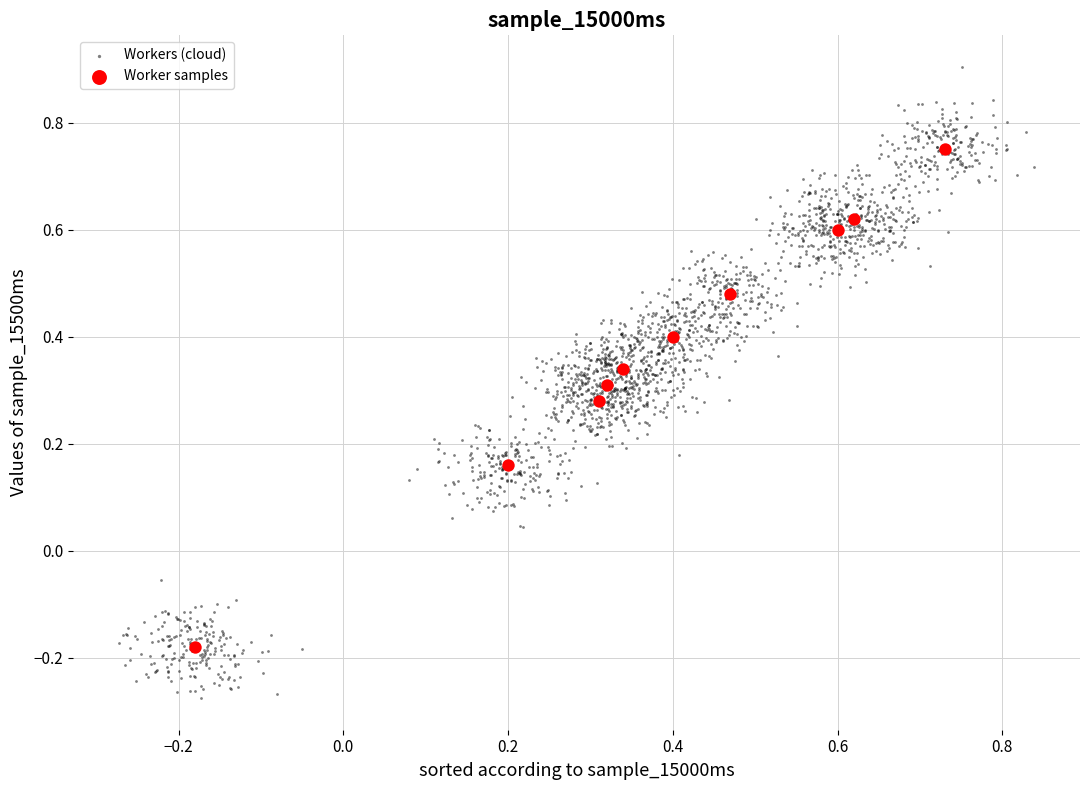

Which series reaches the minimum Y coordinate?

Workers (cloud)